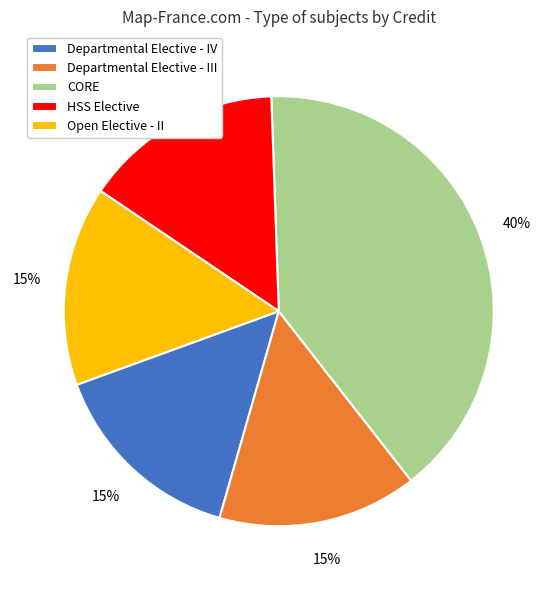

Approximately how many times larger is the value at Departmental Elective - III compared to CORE?

0.4